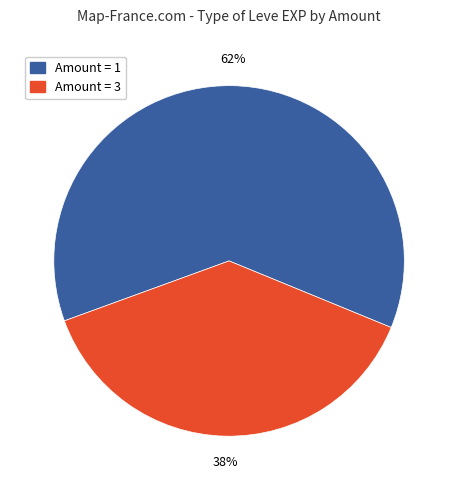

Is there any slice that represents more than half of the pie?

Yes